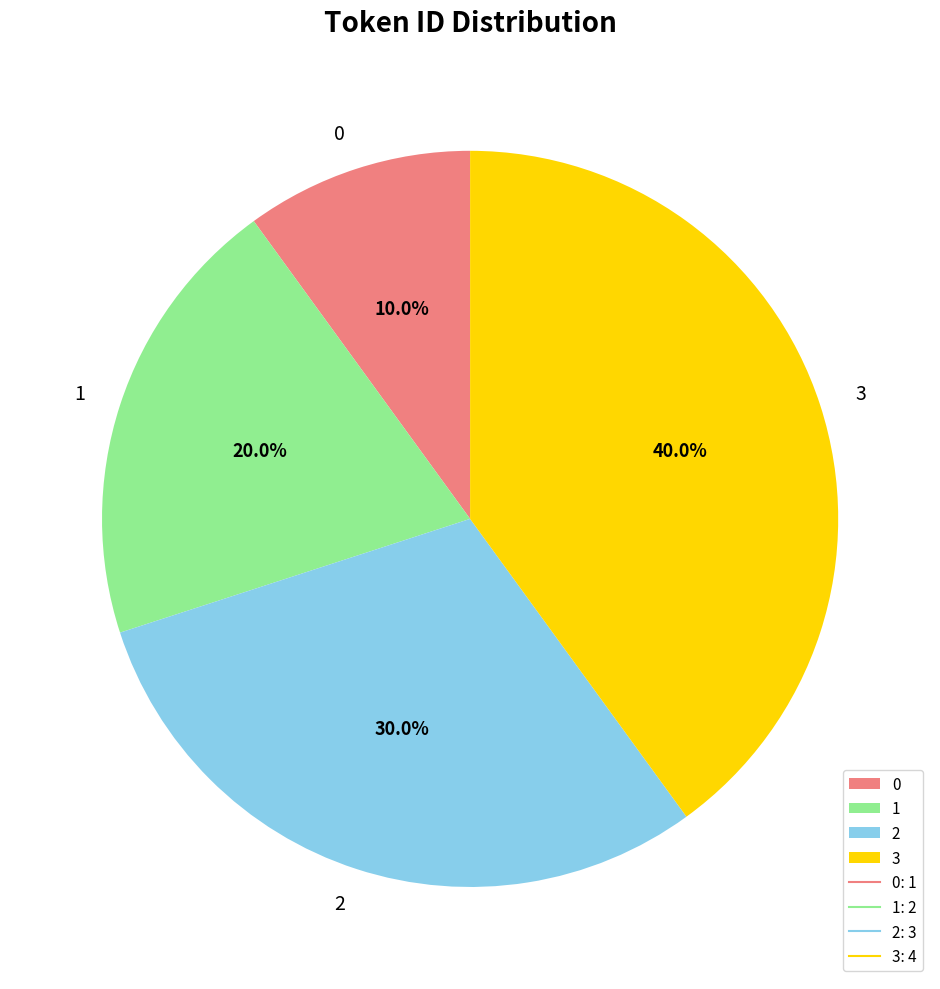

To the nearest percent, what is the combined percentage of 1 and 2?

50%